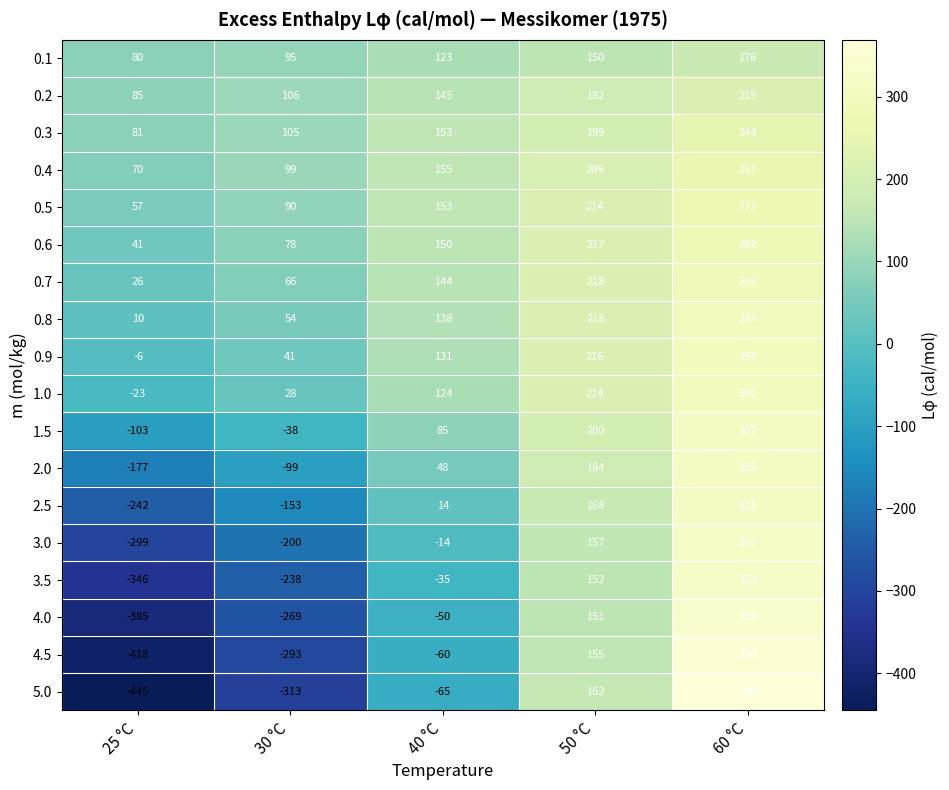

Where is 3.5 nearest to the value -11?

40 °C